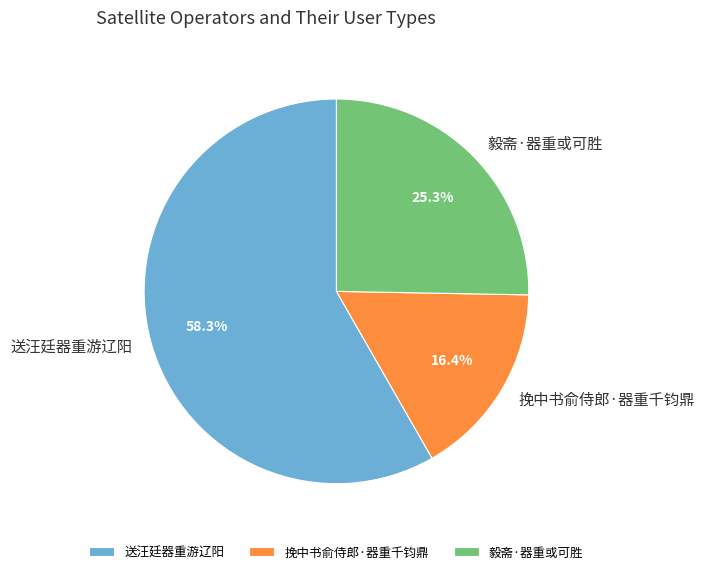

True or false: 挽中书俞侍郎·器重千钧鼎 accounts for 16% of the total.

True